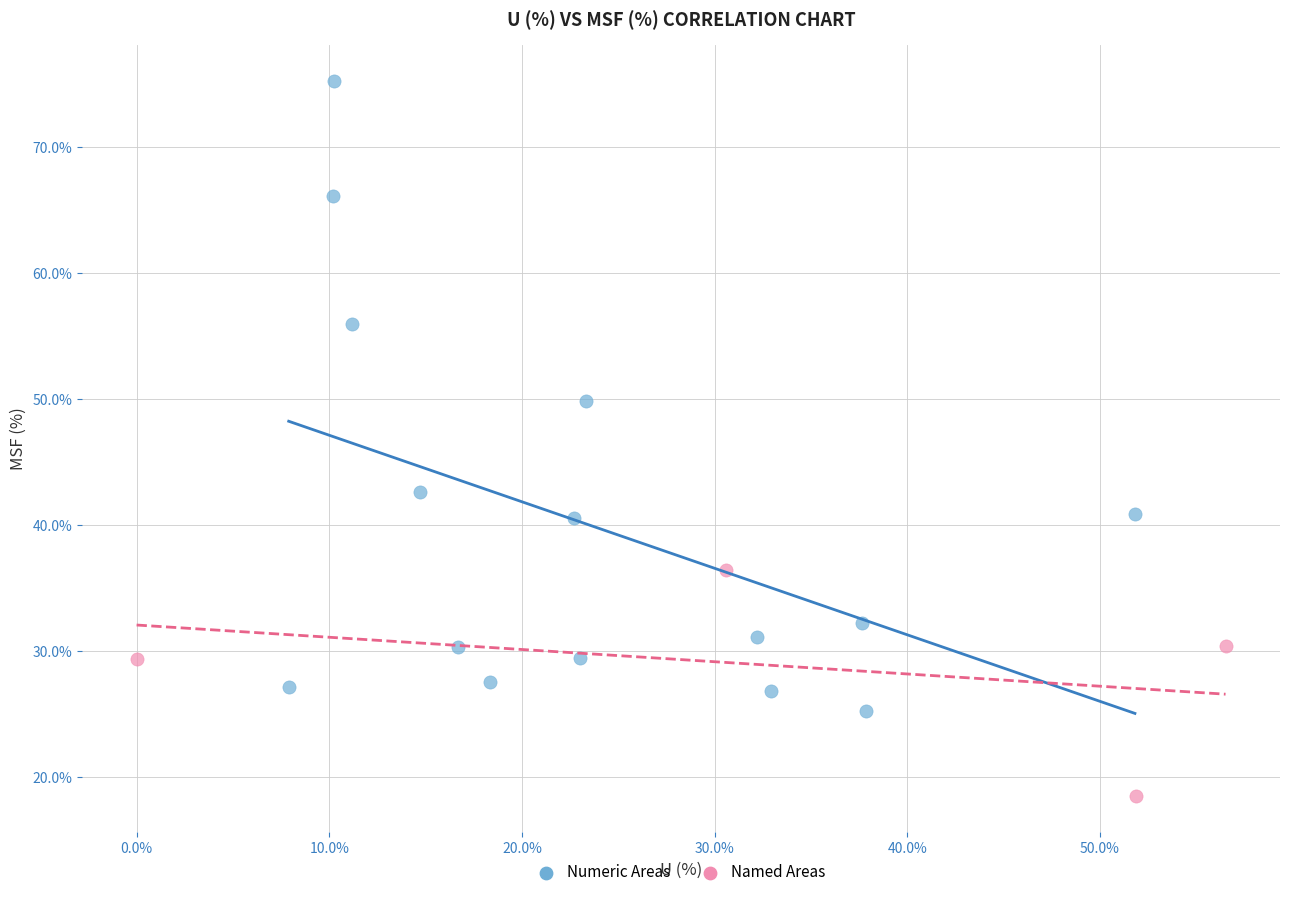

Which series contains the lowest Y value?

Named Areas